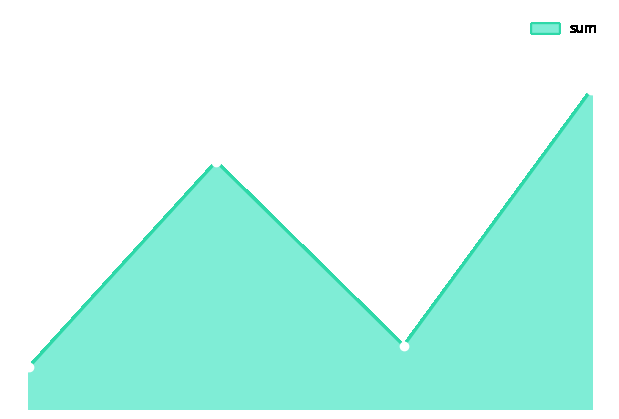

Is this an area chart (filled region under the line)?

Yes